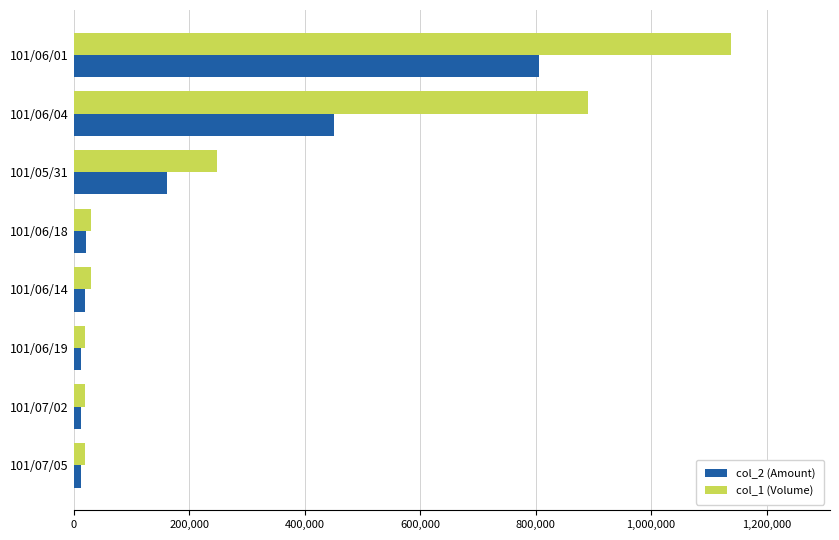

List the series in order of their overall mean, lowest first.

col_2 (Amount), col_1 (Volume)